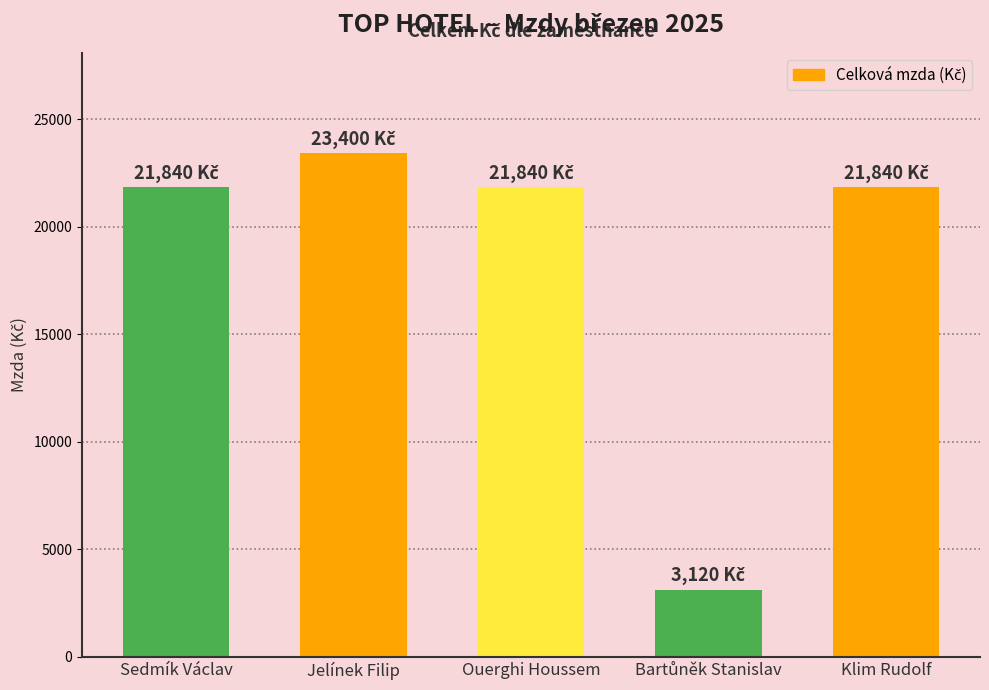

What is the greatest value displayed?

23400